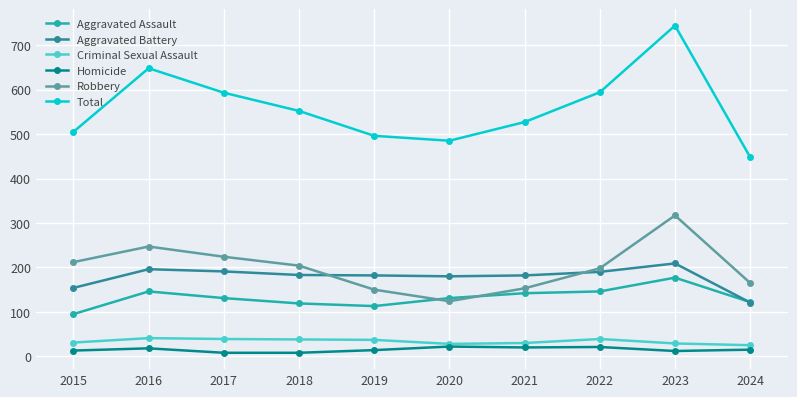

What is the average value of the Aggravated Battery series?

179